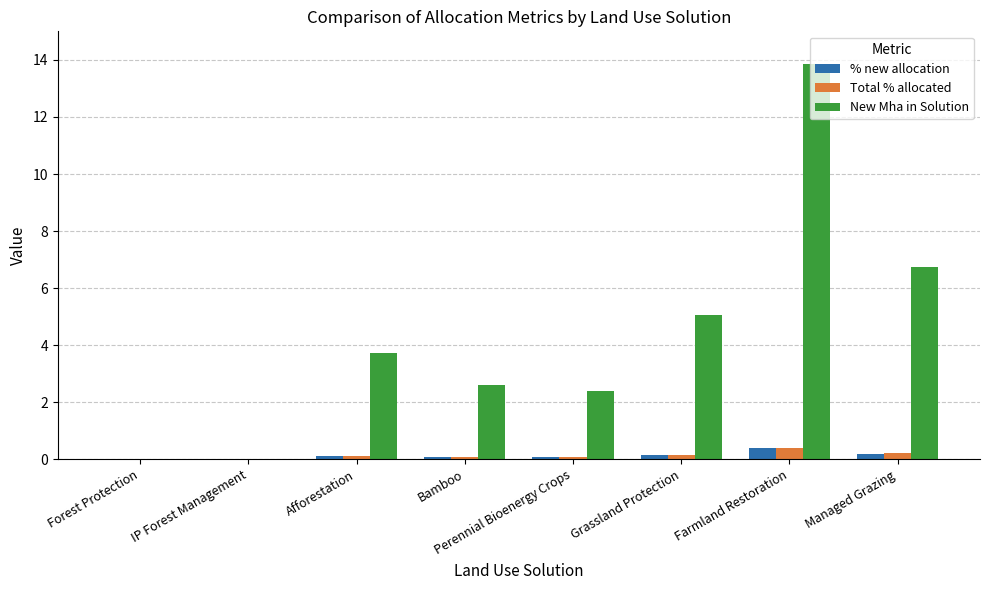

How many groups of bars are there?

8